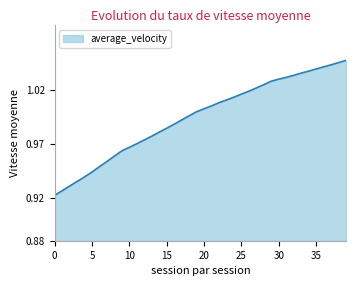

Which label corresponds to the largest value in the chart?

39